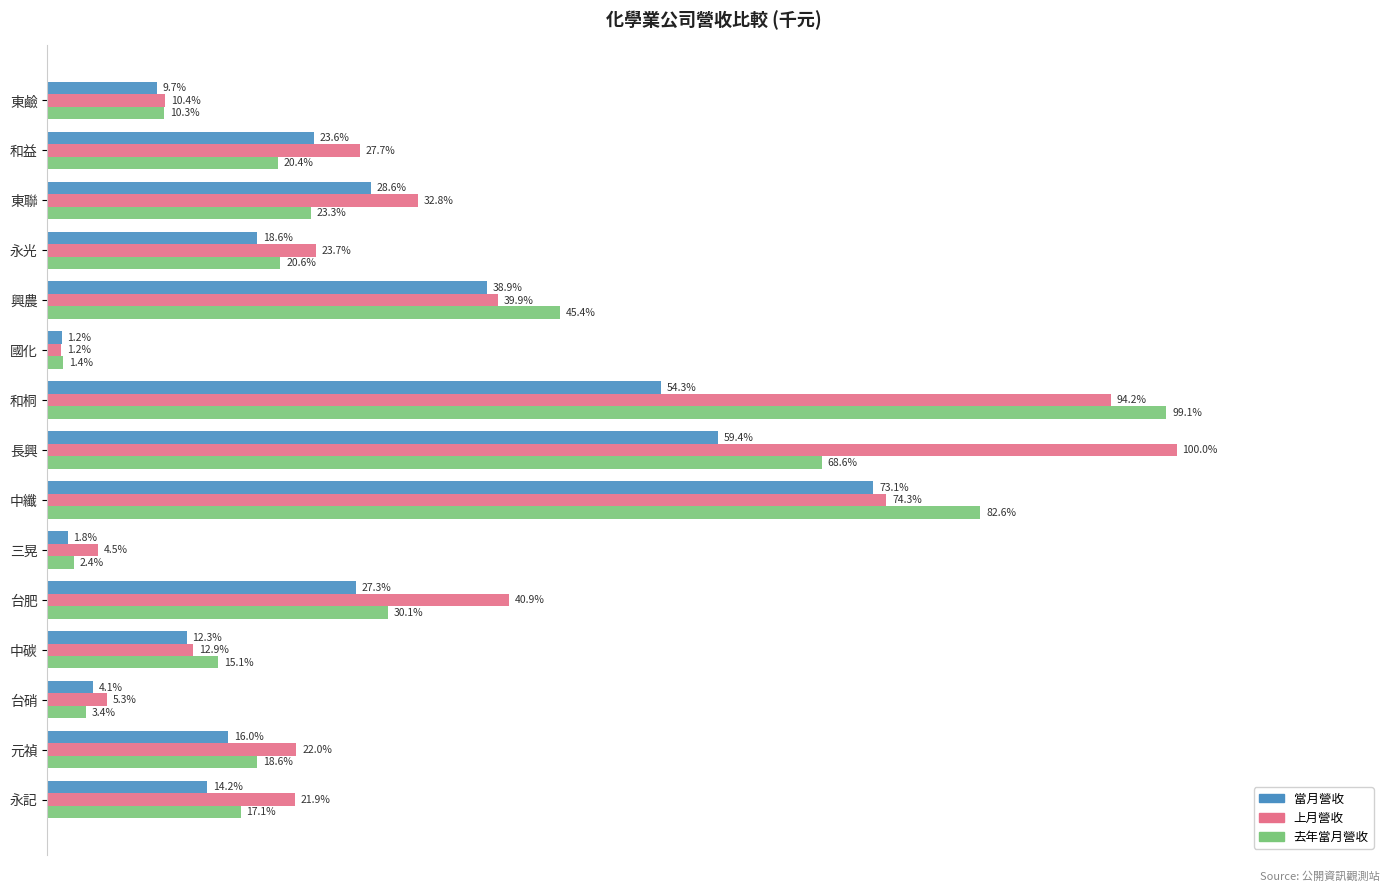

What are all the series names shown in the legend?

當月營收, 上月營收, 去年當月營收